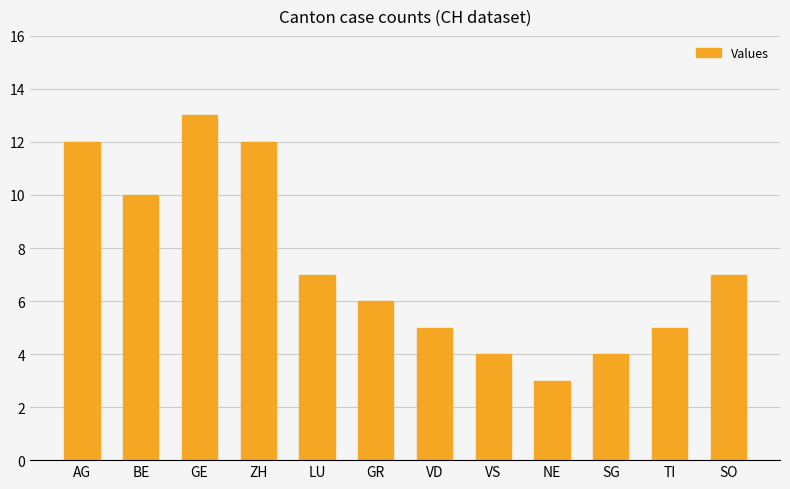

What is the average value?

7